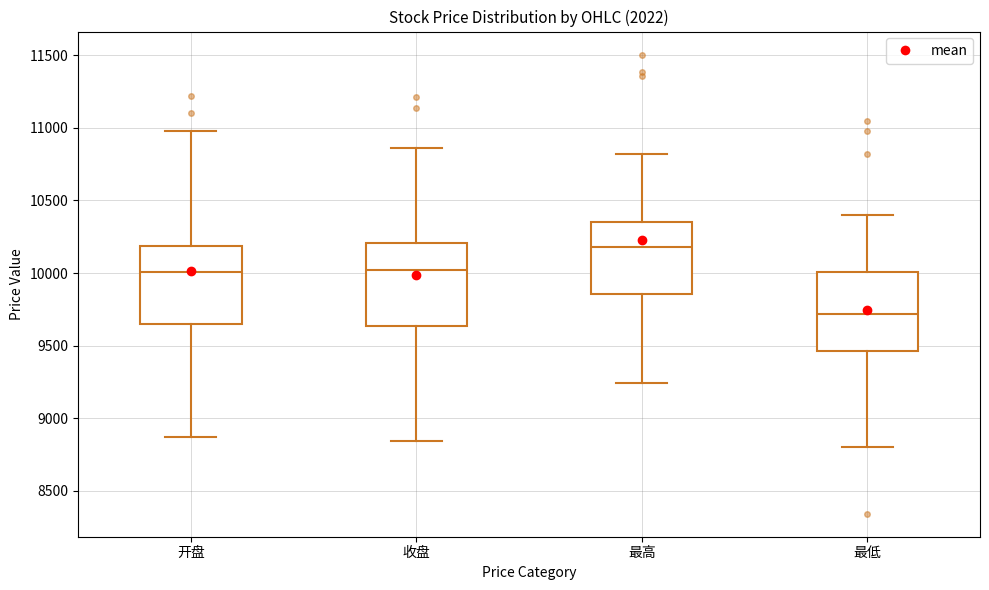

Which box's median line is the lowest?

最低